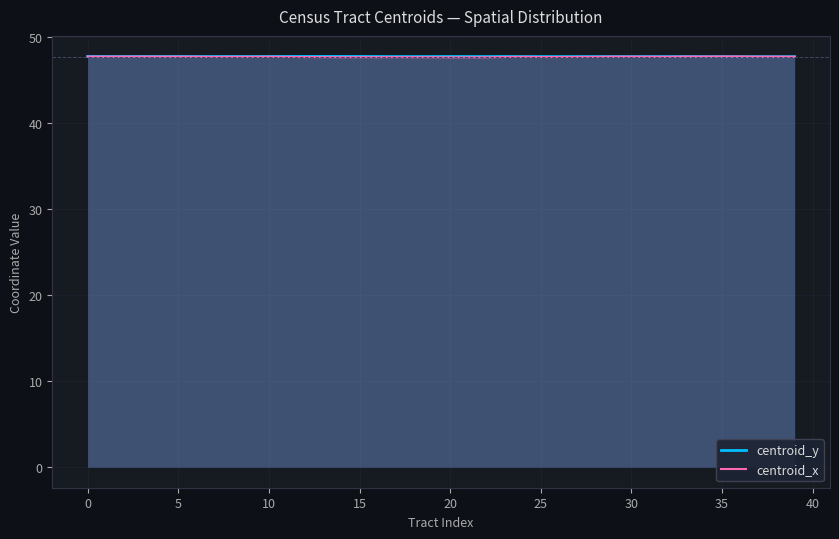

Reading left to right, what are all the values shown in this chart?

centroid_y: 47.7	47.7	47.7	47.7	47.7	47.7	47.7	47.7	47.7	47.7	47.7	47.7	47.7	47.7	47.7	47.7	47.7	47.7	47.7	47.7	47.7	47.7	47.7	47.7	47.7	47.7	47.7	47.7	47.7	47.7	47.7	47.7	47.7	47.7	47.7	47.7	47.7	47.7	47.7	47.7
centroid_x: 47.7	47.7	47.7	47.7	47.7	47.7	47.7	47.7	47.7	47.7	47.7	47.7	47.7	47.7	47.6	47.6	47.6	47.7	47.6	47.6	47.6	47.6	47.6	47.7	47.7	47.7	47.7	47.7	47.7	47.7	47.7	47.7	47.7	47.7	47.7	47.7	47.7	47.7	47.7	47.7